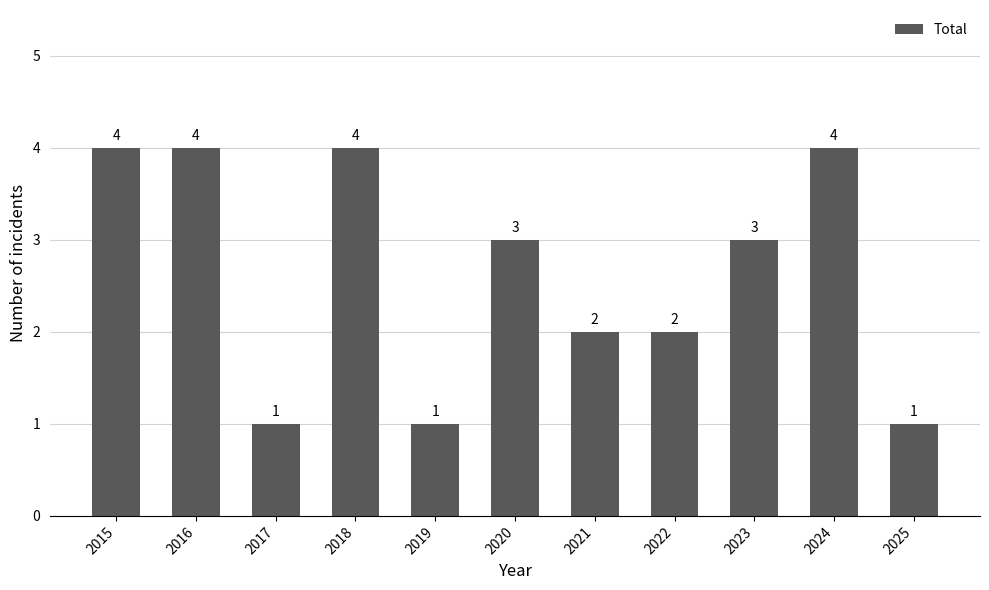

What is the value of the 3rd bar from the left?

1